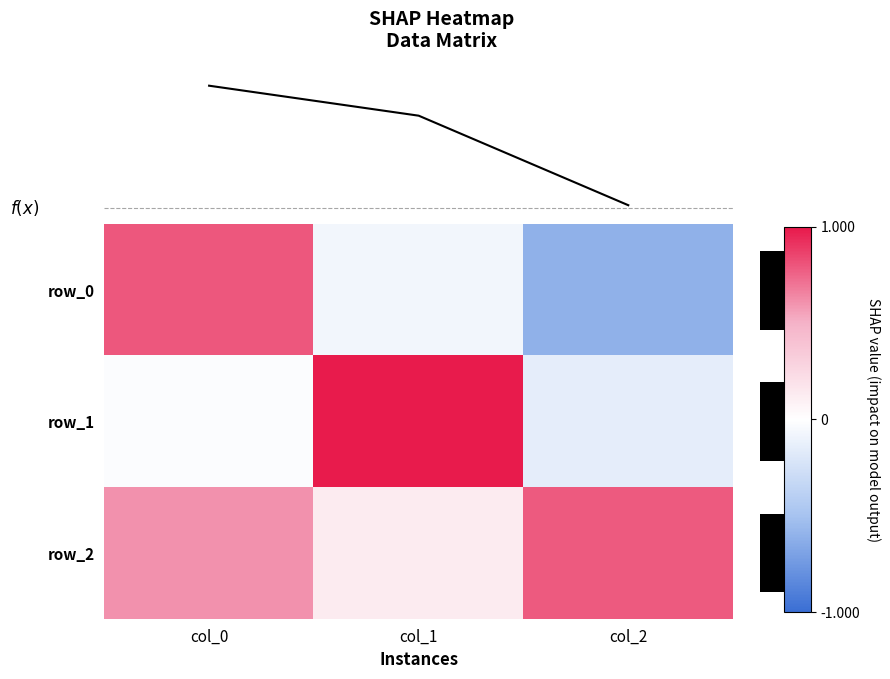

Which series has the largest total across all categories?

row_2